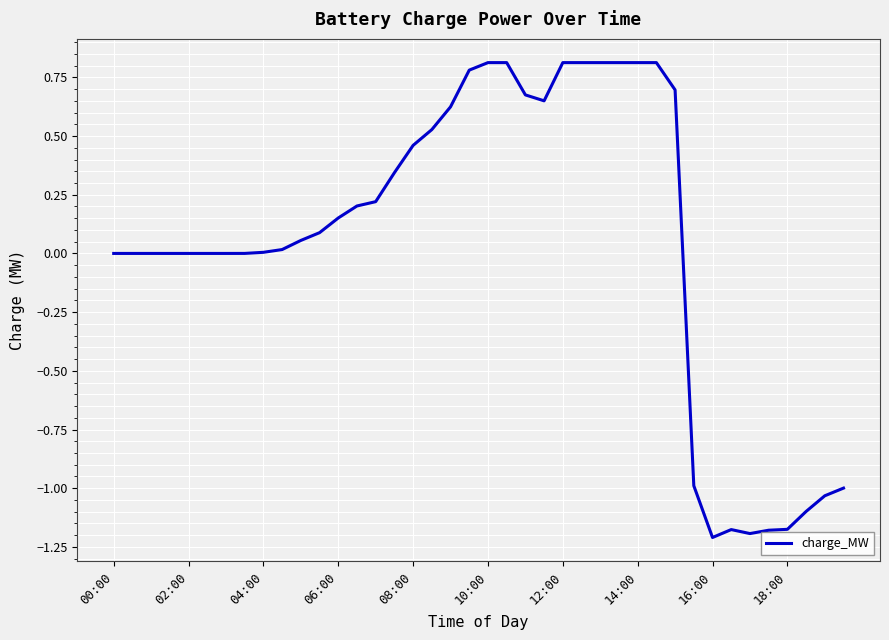

What is the greatest value displayed?

0.8